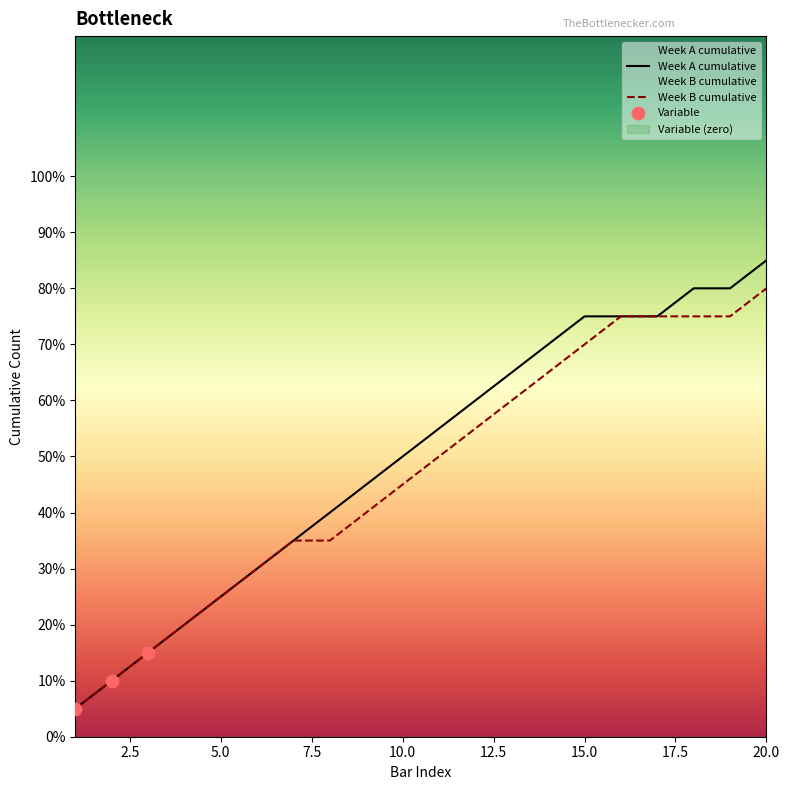

Is the value of Week A cumulative at 8 greater than the value of Row Index at 4?

Yes